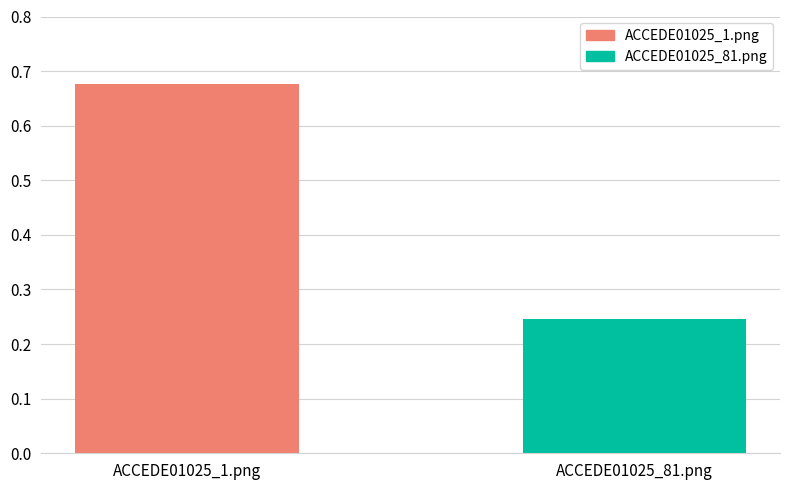

At which label is the value closest to 0?

ACCEDE01025_81.png